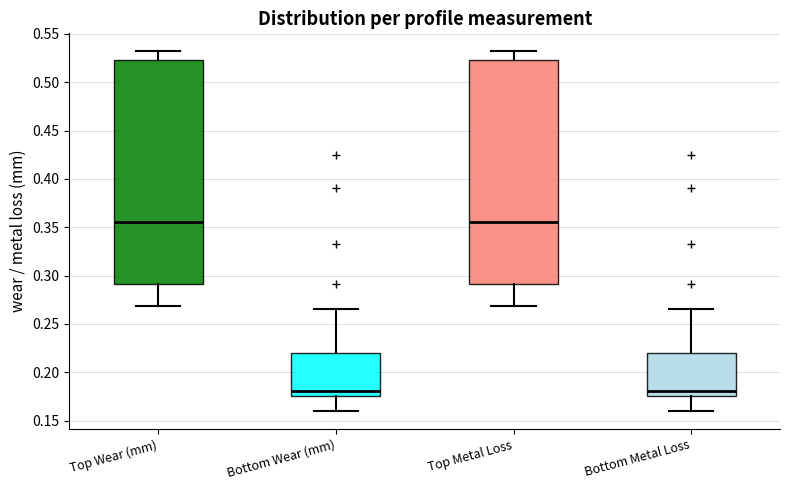

Where is the lower edge of the box for Top Wear (mm) on the y-axis? The values are not printed on the chart, so give them approximately, as read against the axis.

0.290